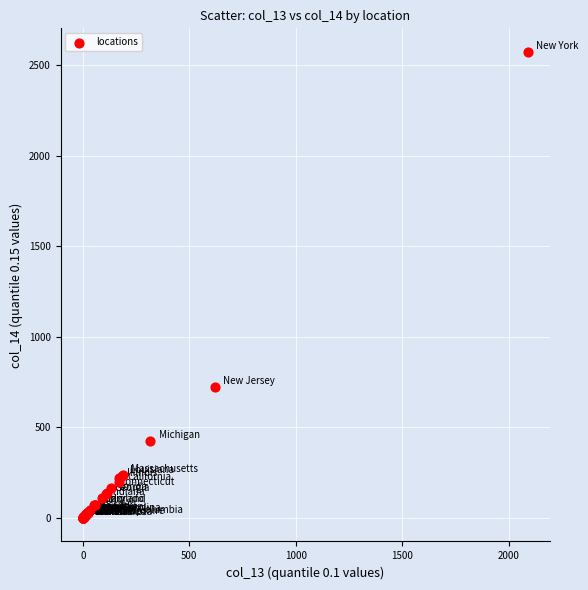

What Y value in the scatter plot is closest to 1286?

723.0